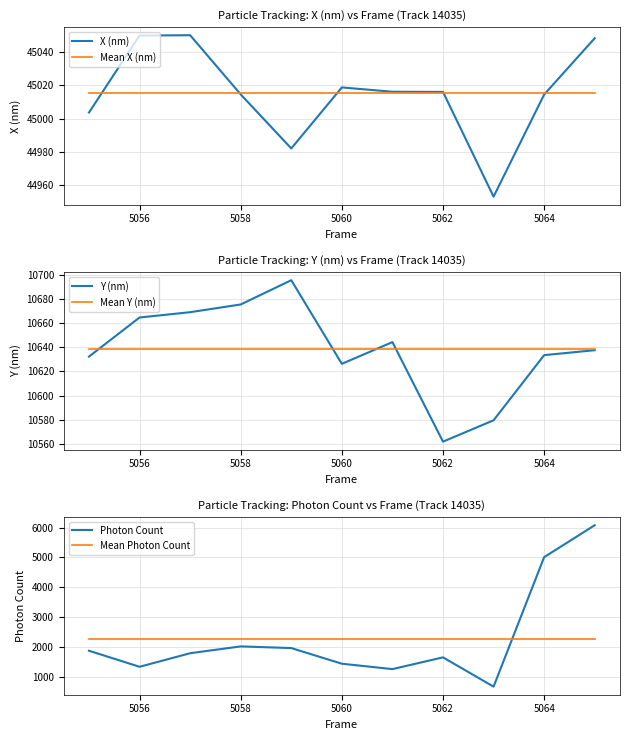

True or false: Photon Count has a value of 1329.1 at 5056.

True